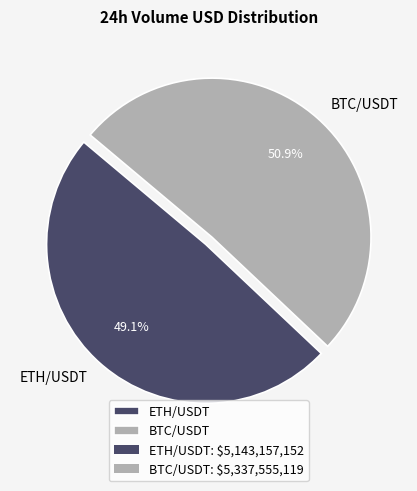

What is the majority slice?

BTC/USDT